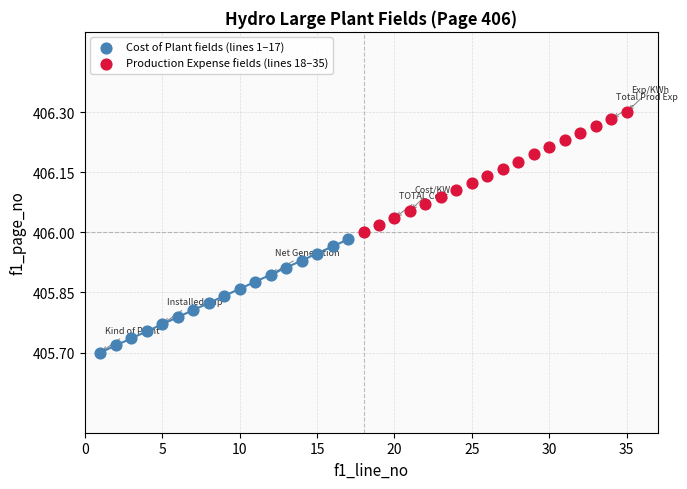

Which series has the largest Y range (max minus min)?

Production Expense fields (lines 18–35)